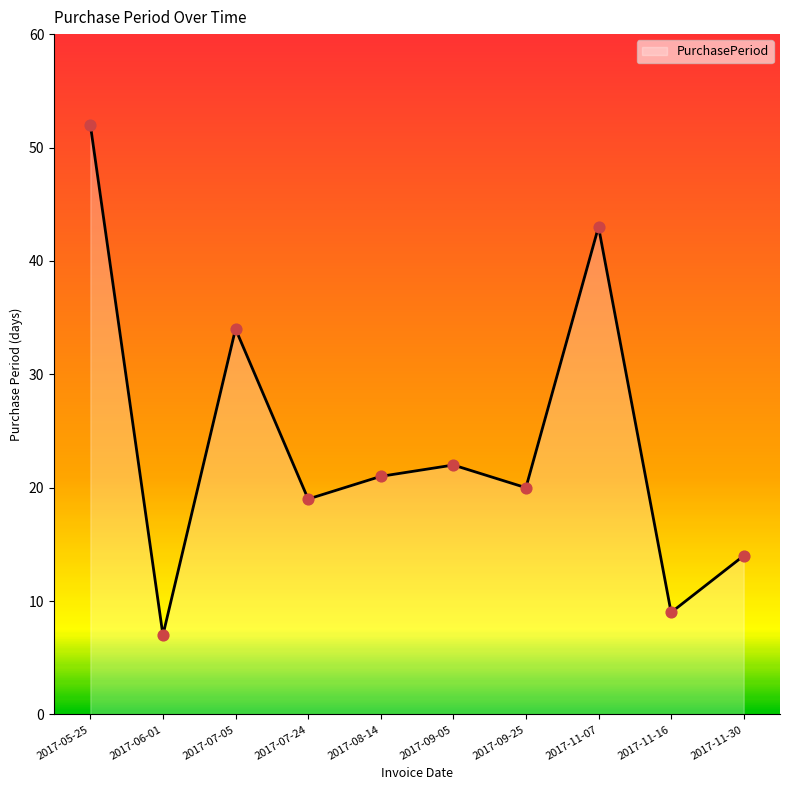

Between 2017-11-16 and 2017-11-07, which is larger?

2017-11-07